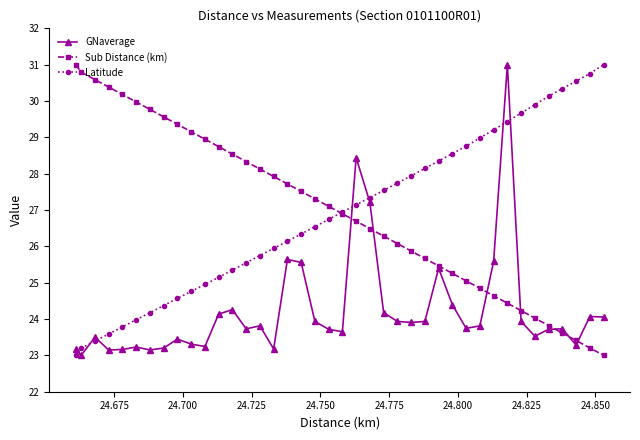

What is the maximum value for Latitude?

31.0